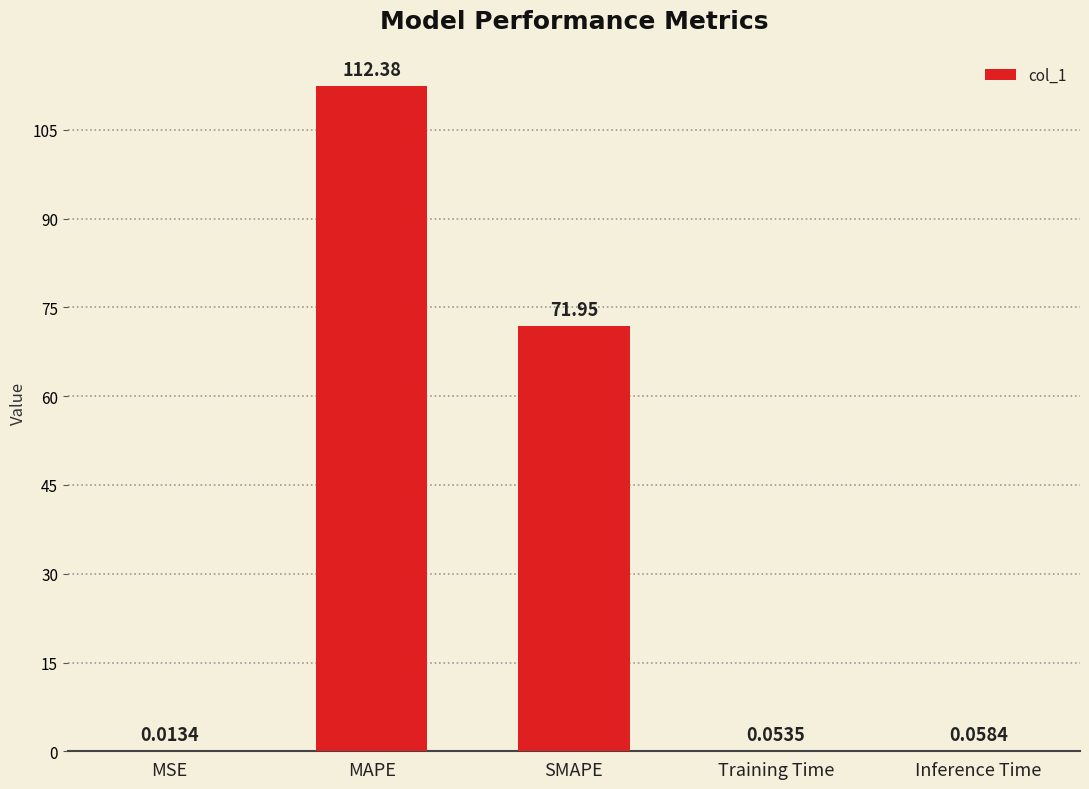

Count the number of data series in this chart.

1